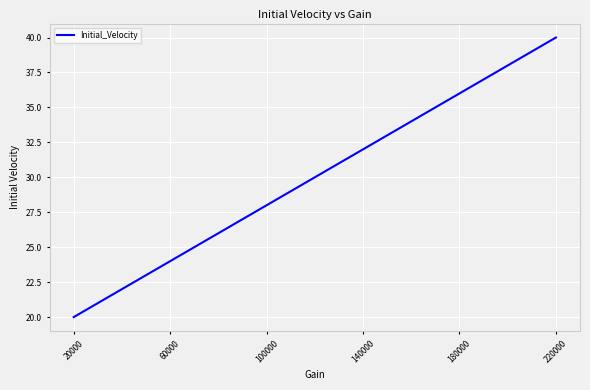

What is the difference between the maximum and minimum values?

20